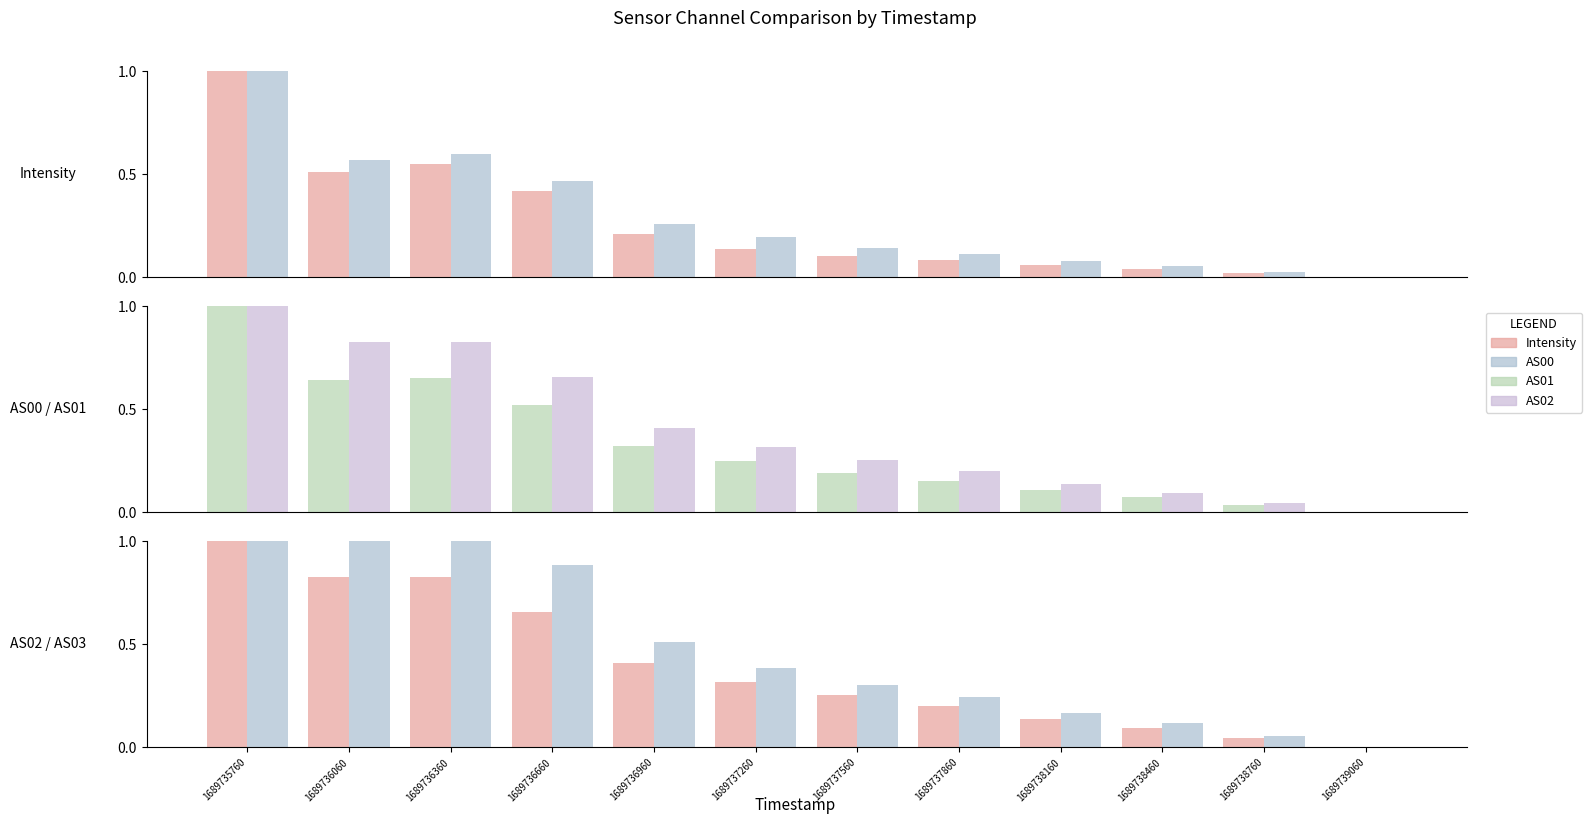

What is the difference between the AS00 values at 1689736660 and 1689738460?

0.4